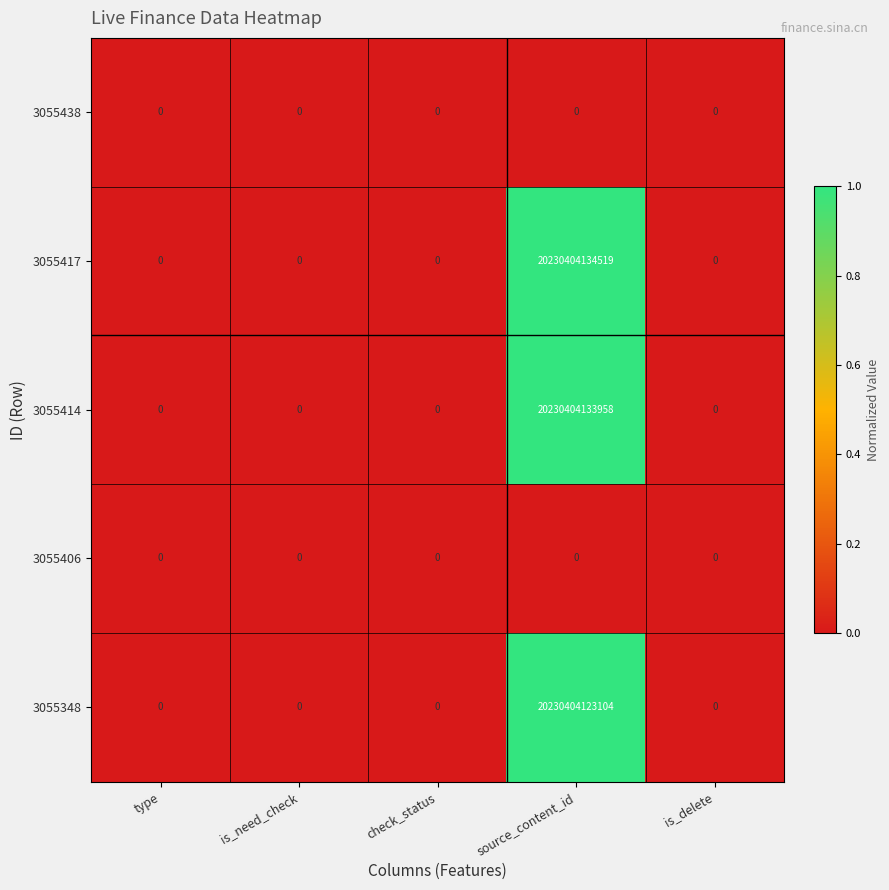

Which label corresponds to the largest value in the chart?

source_content_id